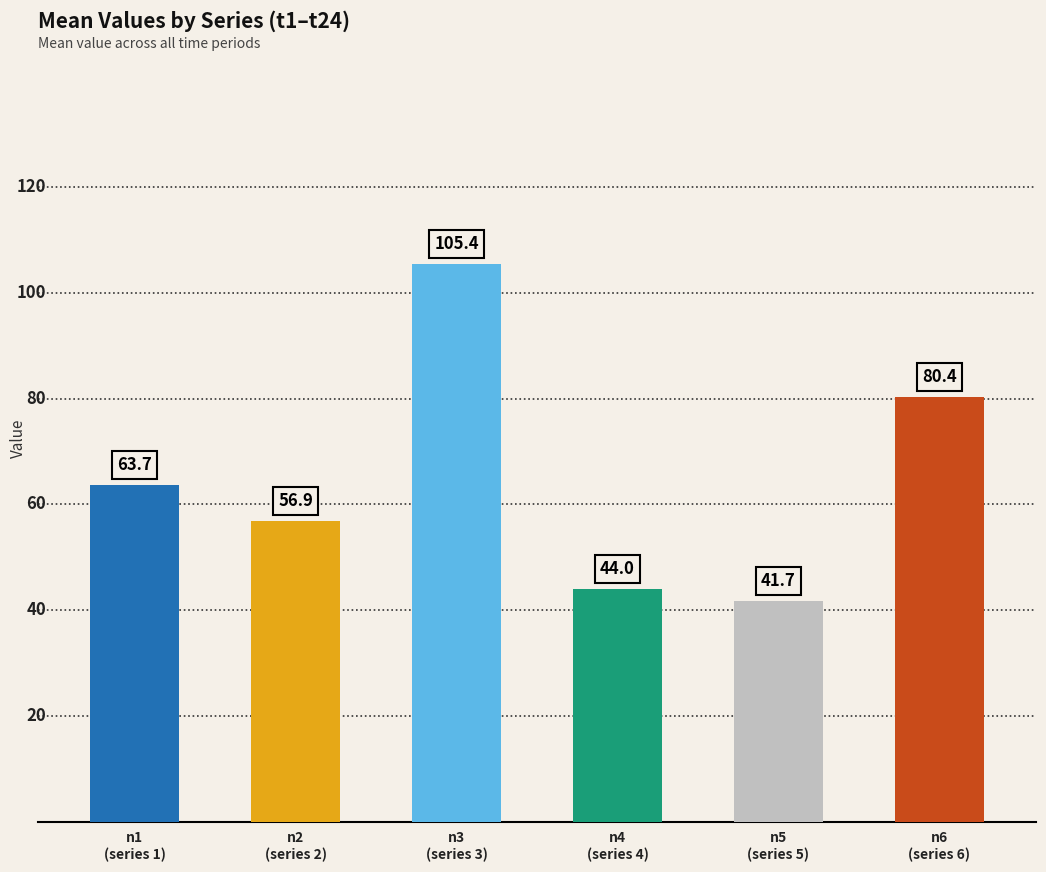

What is the value of the 5th bar from the left?

41.7